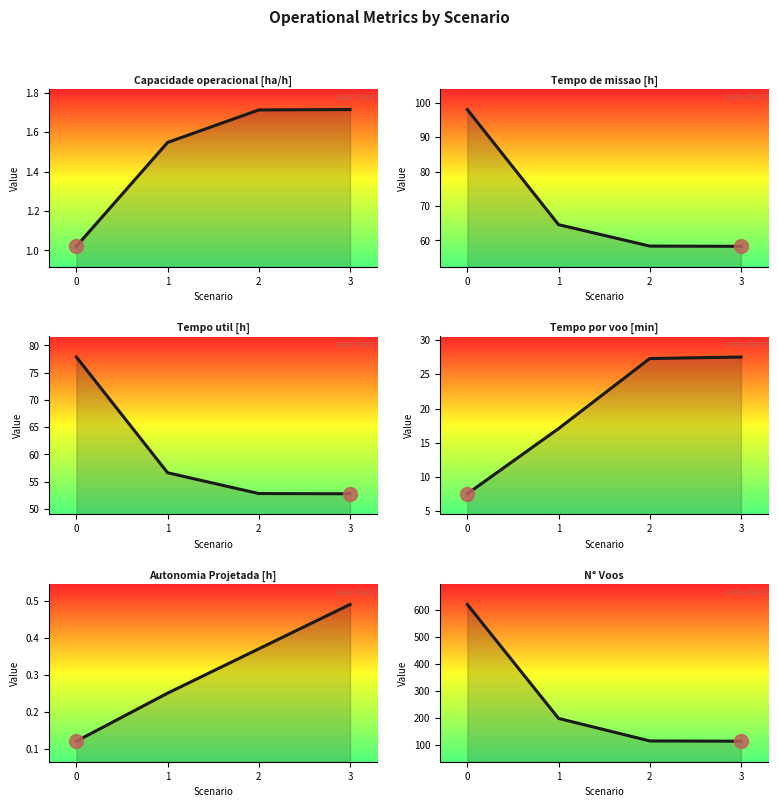

What is the difference between the maximum and second lowest values in the Tempo util [h] series?

25.1